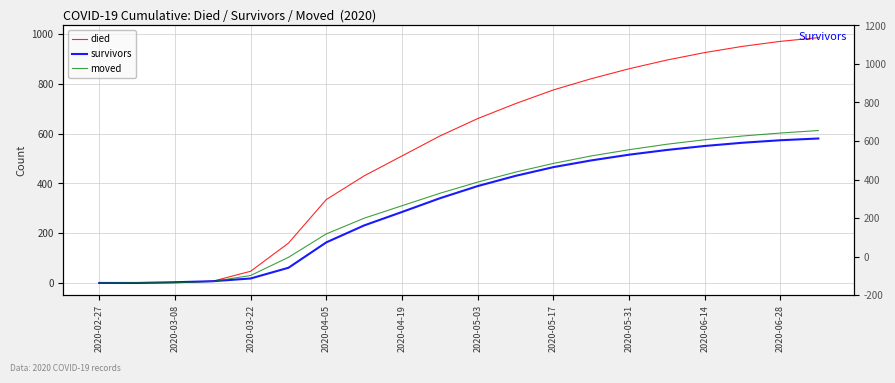

Which series ends up on top after the final intersection of died and moved?

died